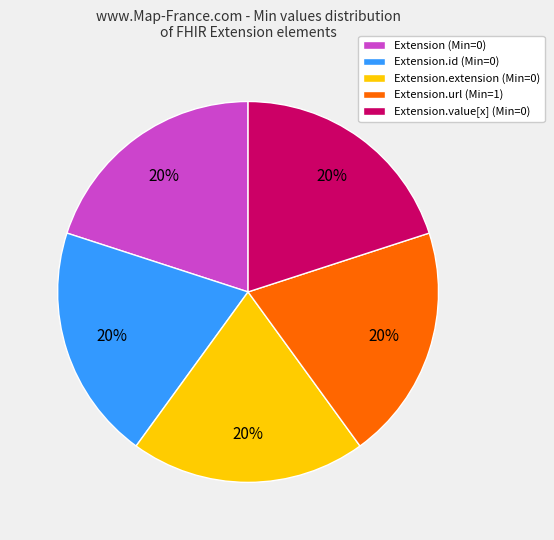

Is it true that Extension.url (Min=1) is 20% of the pie?

True